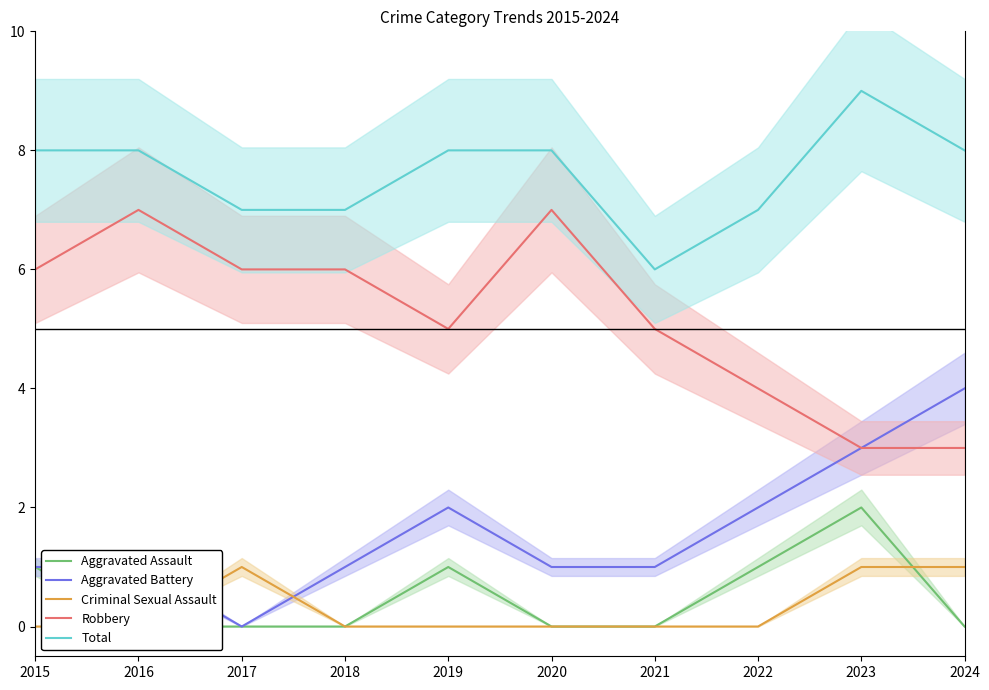

What is the sum of the Aggravated Battery values at 2021 and 2016?

2